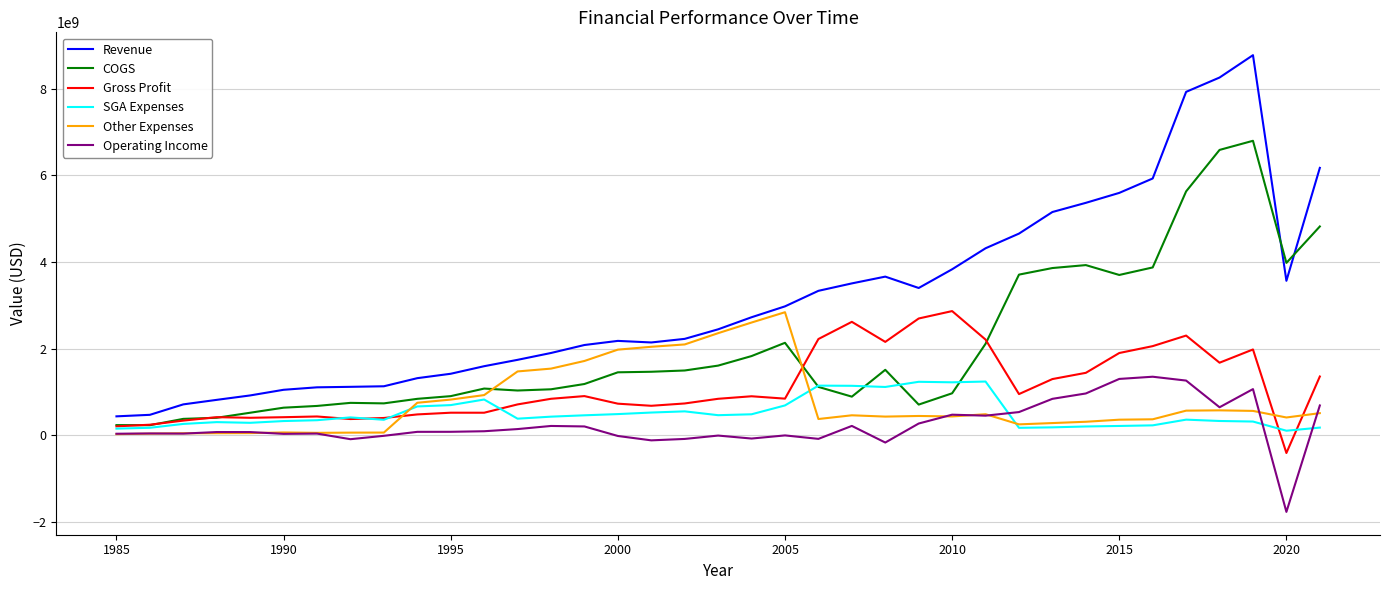

How many times do SGA Expenses and Other Expenses cross each other?

3